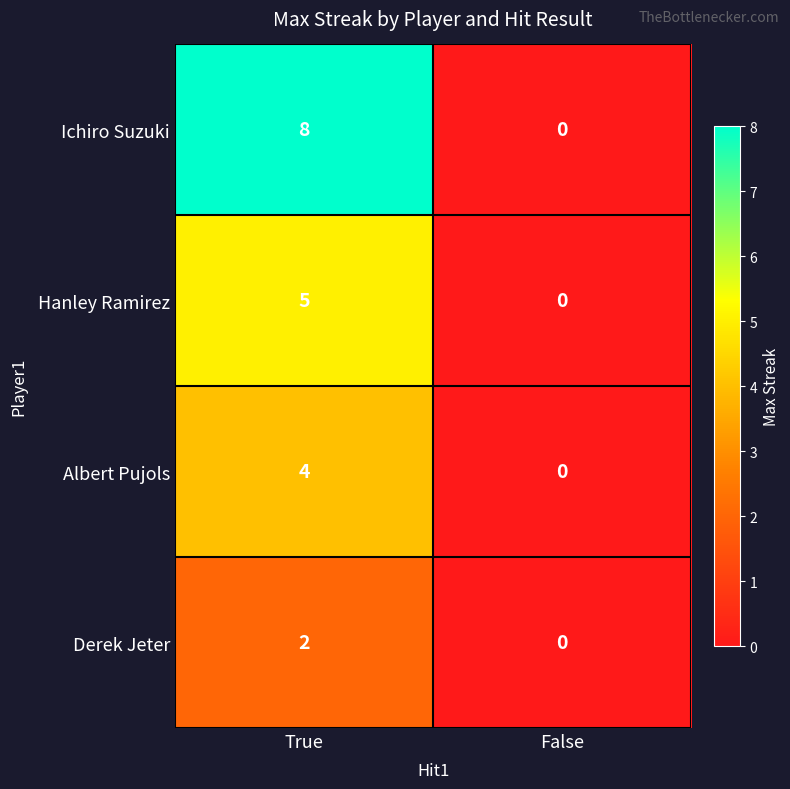

What is the sum of the Hanley Ramirez values at False and True?

5